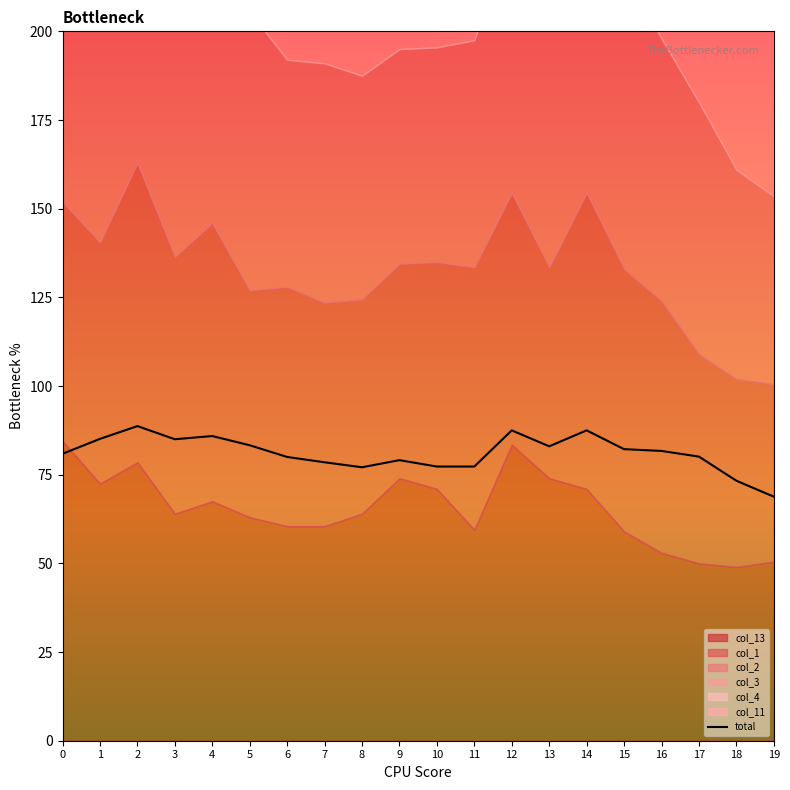

Does the chart display data point markers on the line(s)?

No